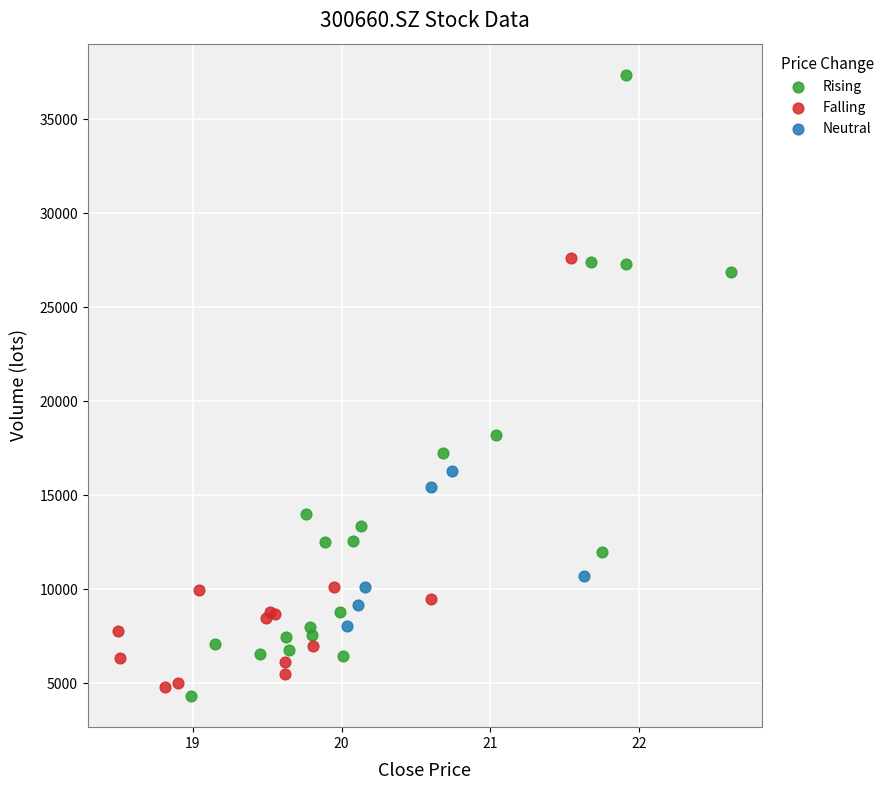

Which series reaches the maximum Y coordinate?

Rising